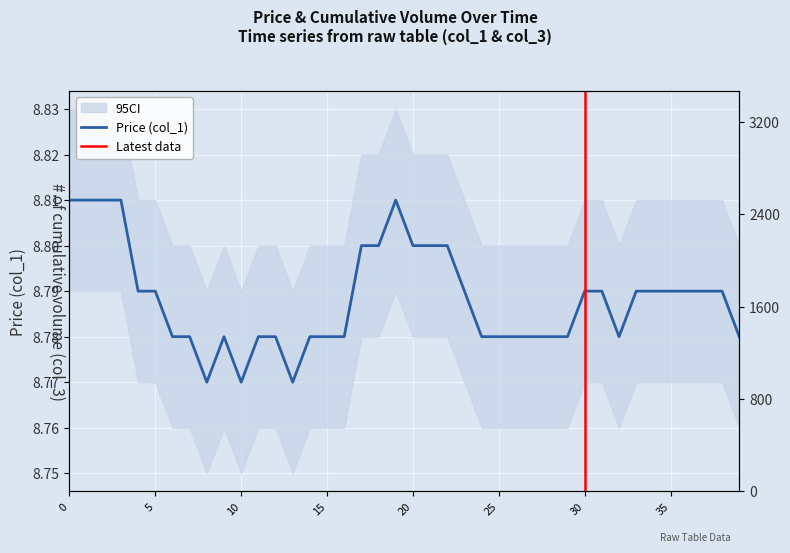

What is the sum of the col_1 values at 09:06:46 and 09:09:46?

17.6